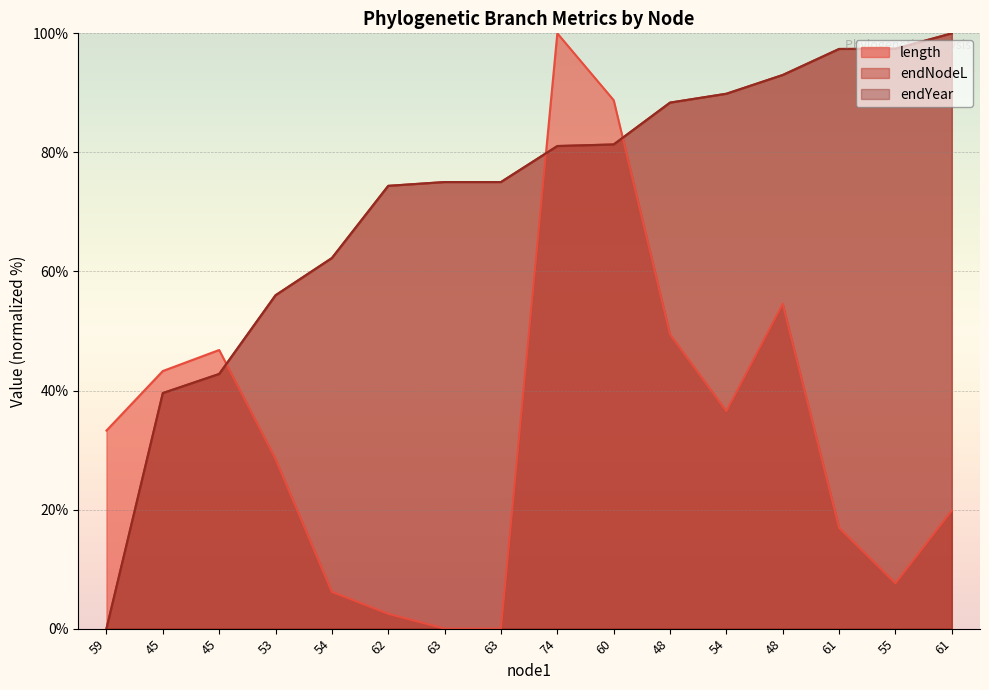

What are all the series names shown in the legend?

length, endNodeL, endYear